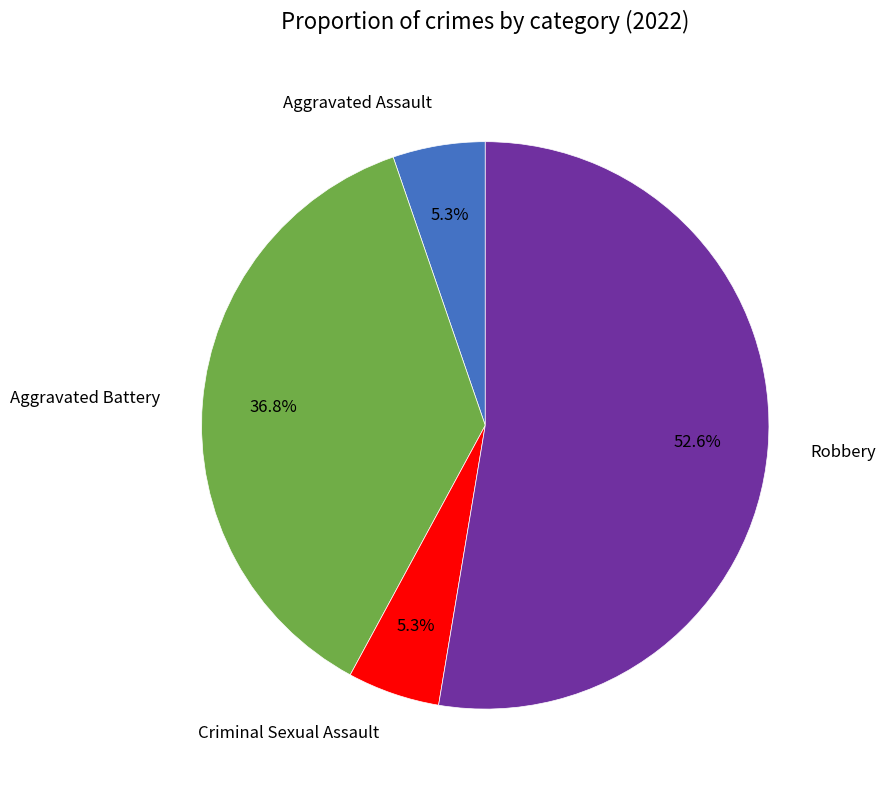

How many segments does this pie chart have?

4